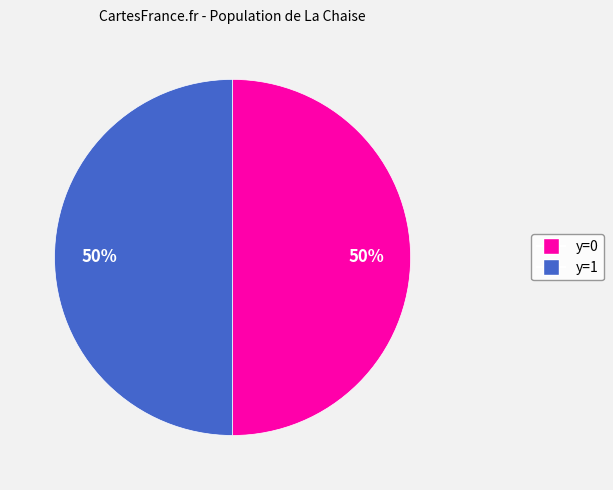

To the nearest percent, what is the average slice percentage?

50%